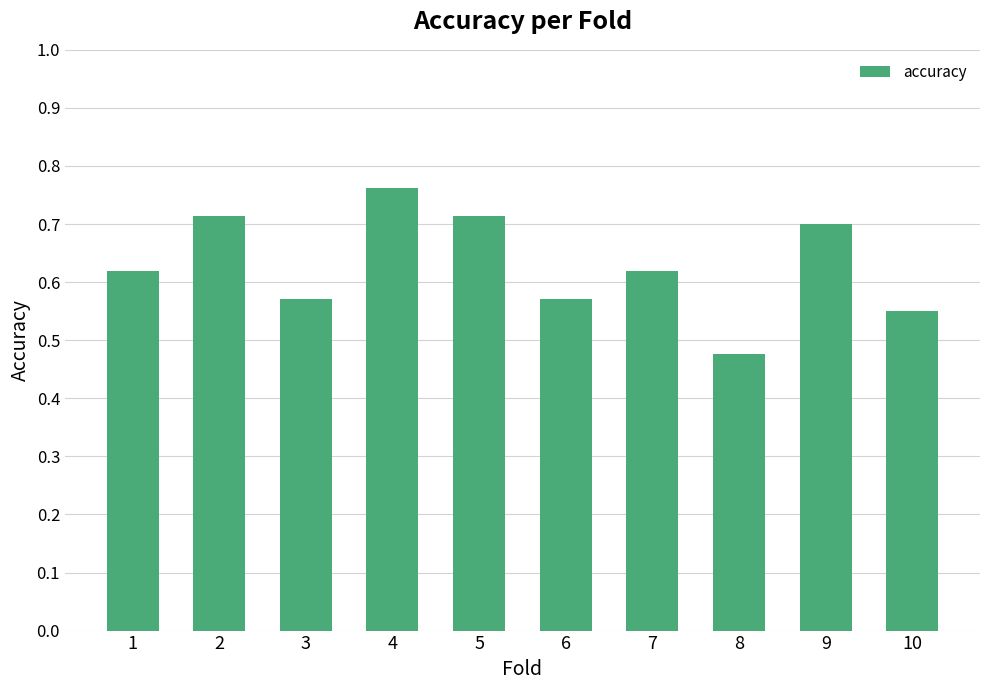

Which label corresponds to the smallest value in the chart?

8